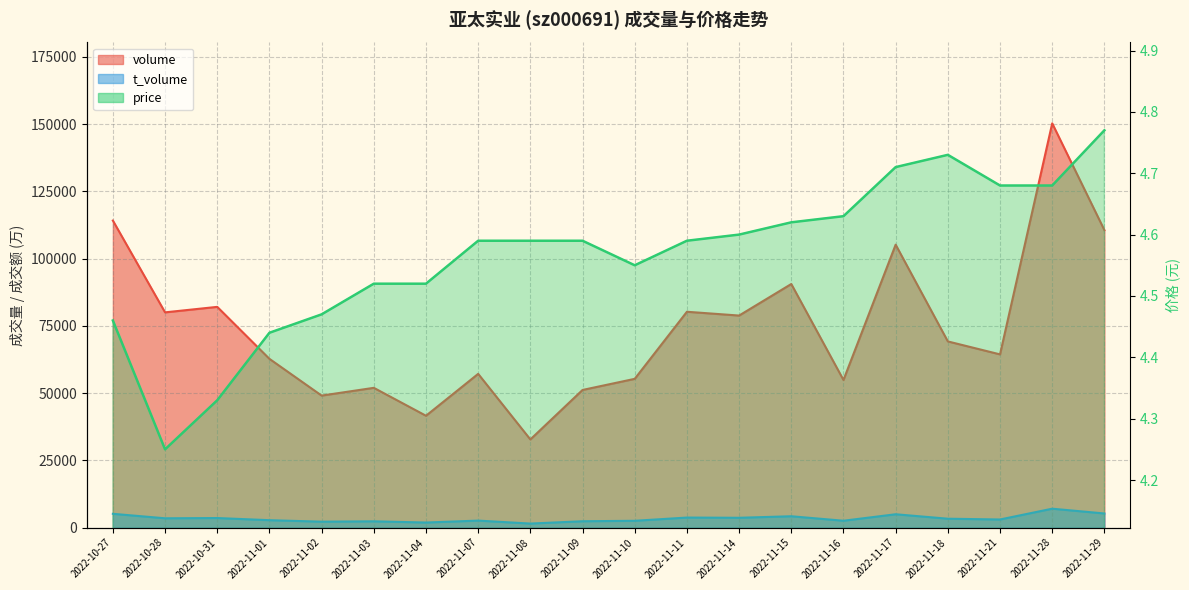

What position from the left is 2022-11-16?

15